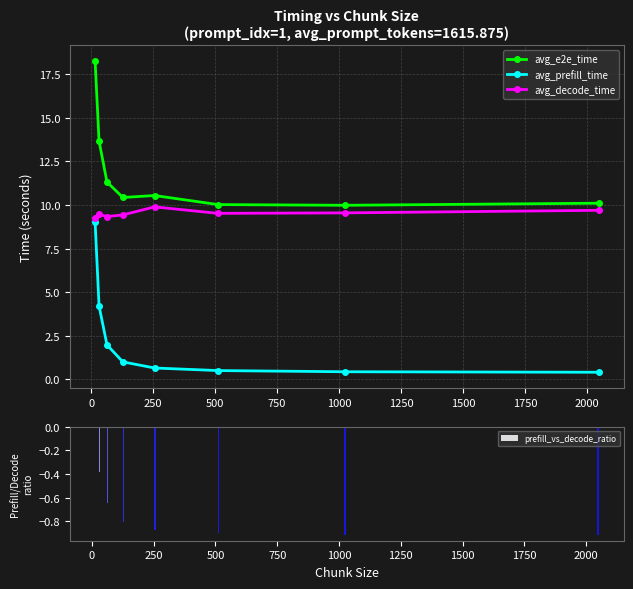

What is the highest value of the avg_decode_time series?

9.9